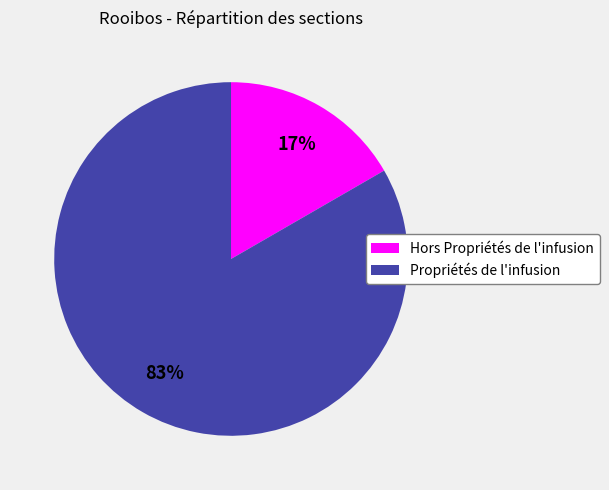

How many slices are in this pie chart?

2